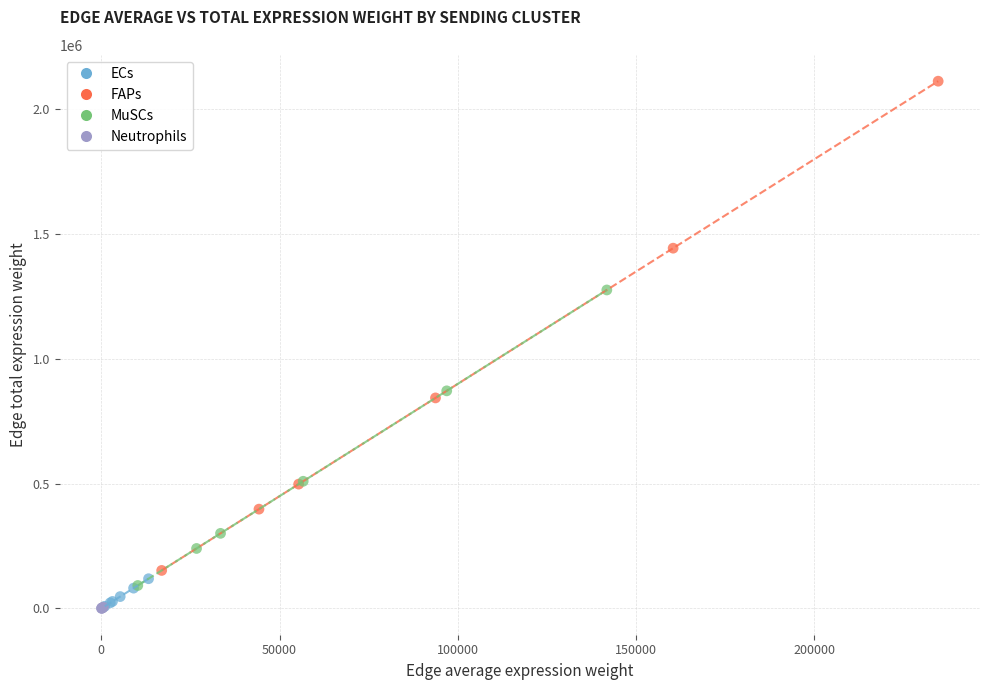

Which series has the widest spread of Y values?

FAPs